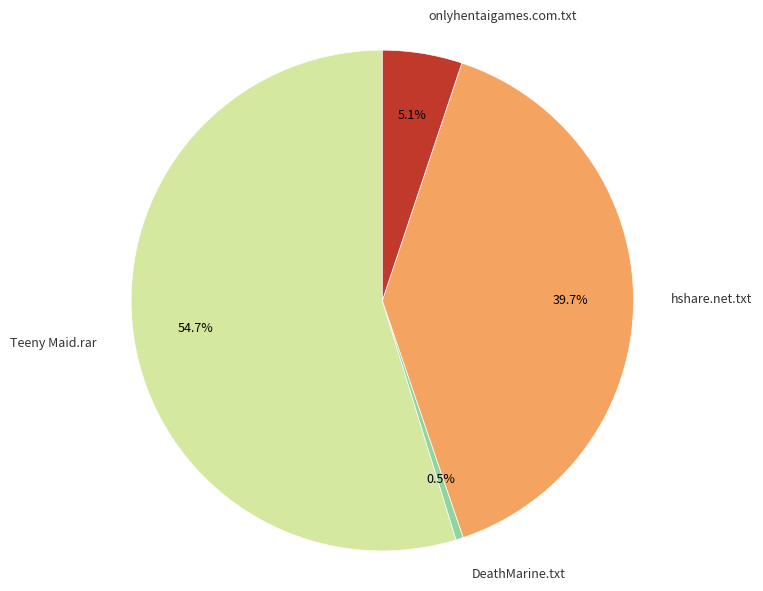

Is there a majority slice in this chart?

Yes